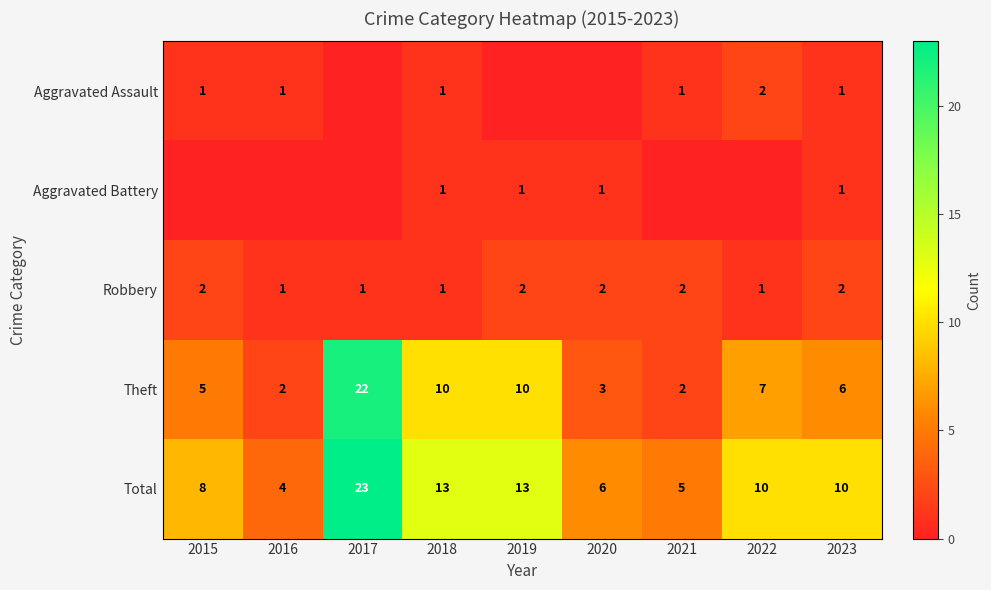

Is it true that Total equals 5 at 2015?

False